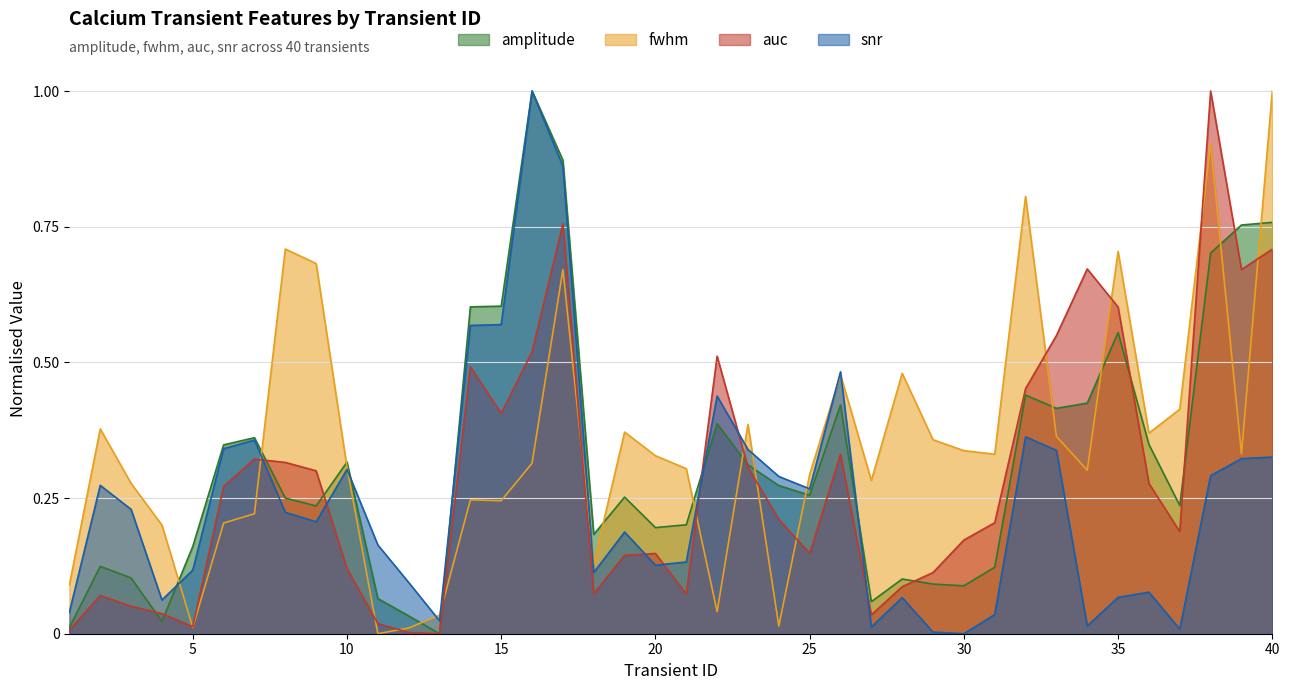

Rank the categories by snr value from highest to lowest.

16, 17, 15, 14, 26, 22, 32, 7, 6, 23, 33, 40, 39, 10, 38, 24, 2, 25, 3, 8, 9, 19, 11, 21, 20, 5, 18, 12, 36, 35, 28, 4, 1, 31, 13, 34, 27, 37, 29, 30